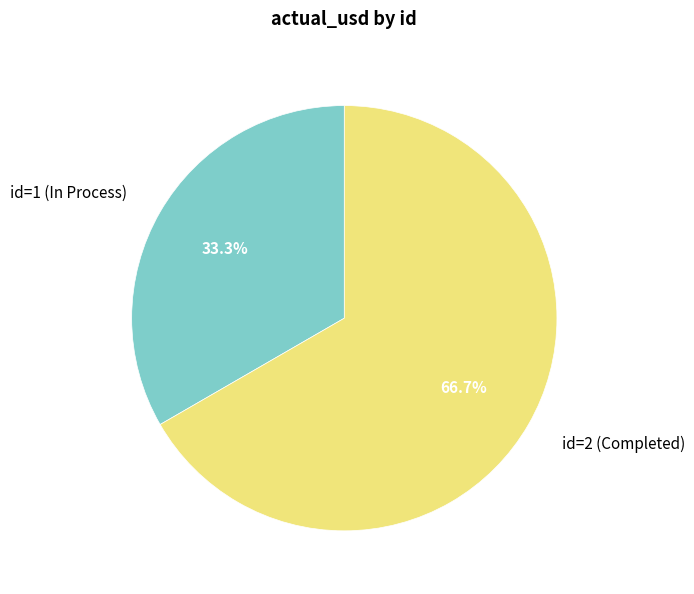

To the nearest percent, what is the average slice percentage?

50%